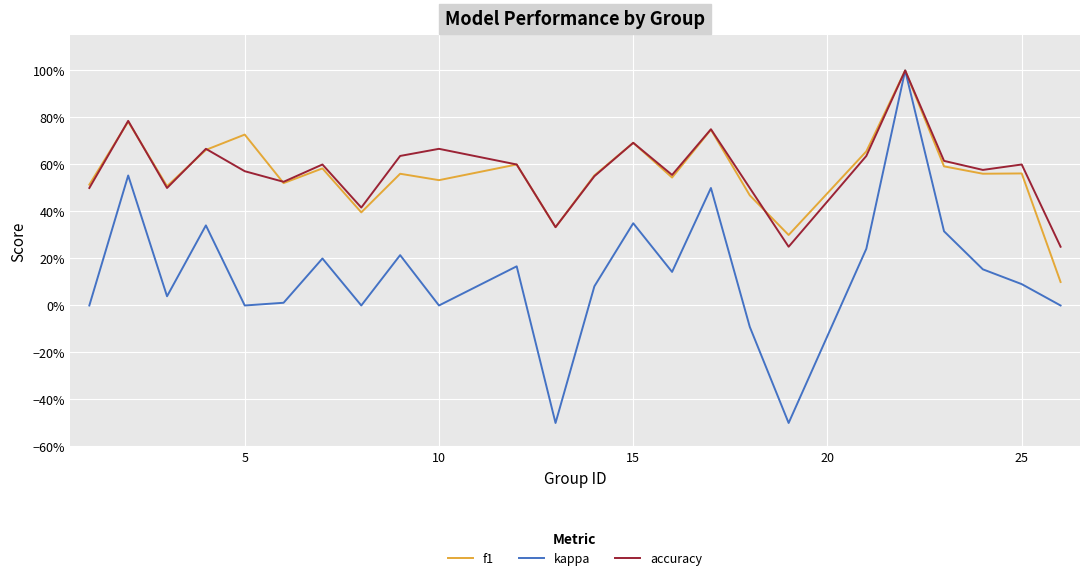

At how many categories does at least one series exceed 0?

24